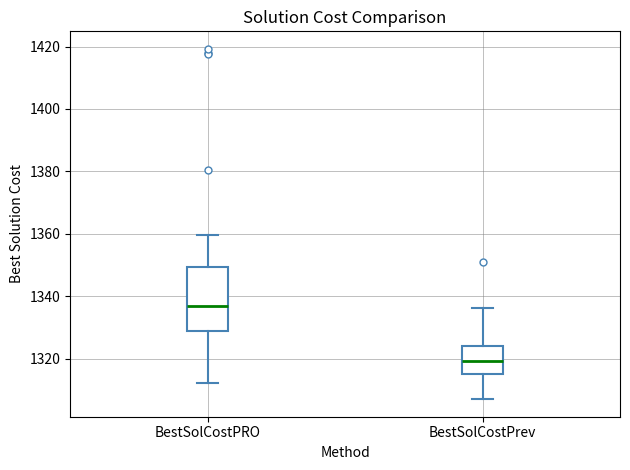

Reading left to right, transcribe this box plot: for each box, give where its median line is, the range the box spans, and where its two whiskers end, as read against the y-axis. The values are not printed on the chart, so give them approximately, as read against the axis.

BestSolCostPRO: median 1336, box 1328 to 1350, whiskers 1312 to 1360
BestSolCostPrev: median 1320, box 1316 to 1324, whiskers 1308 to 1336